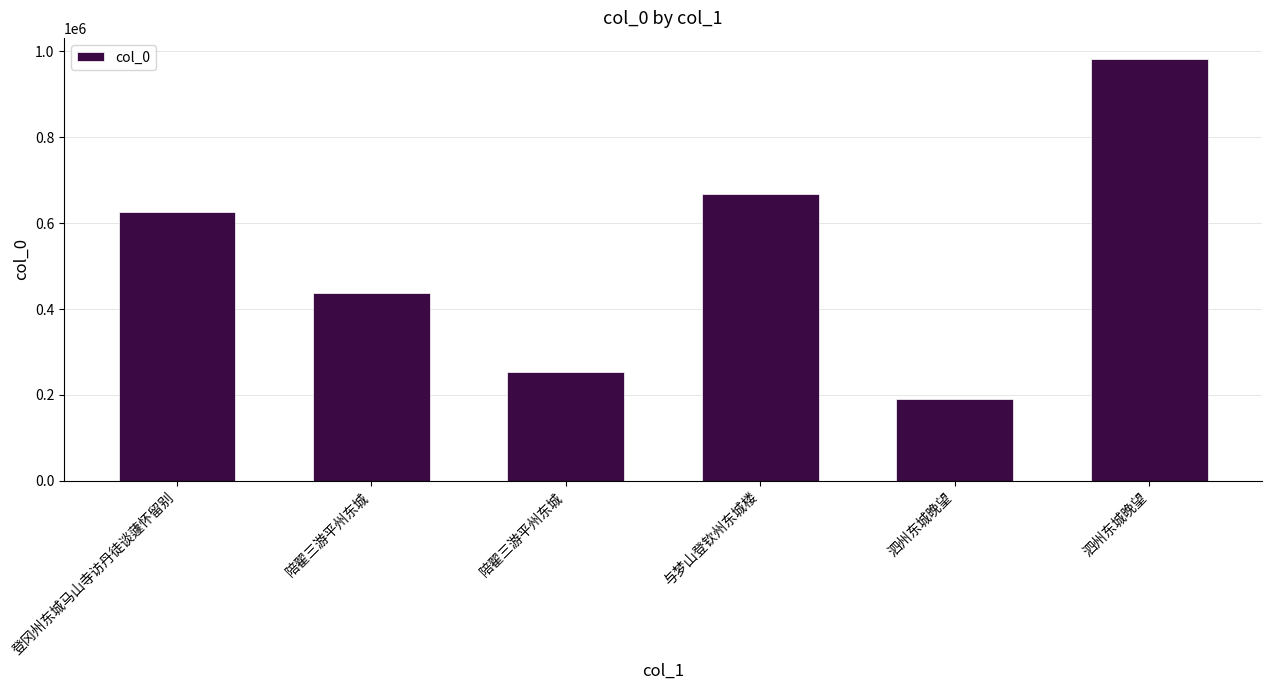

How many bars are there in total?

6